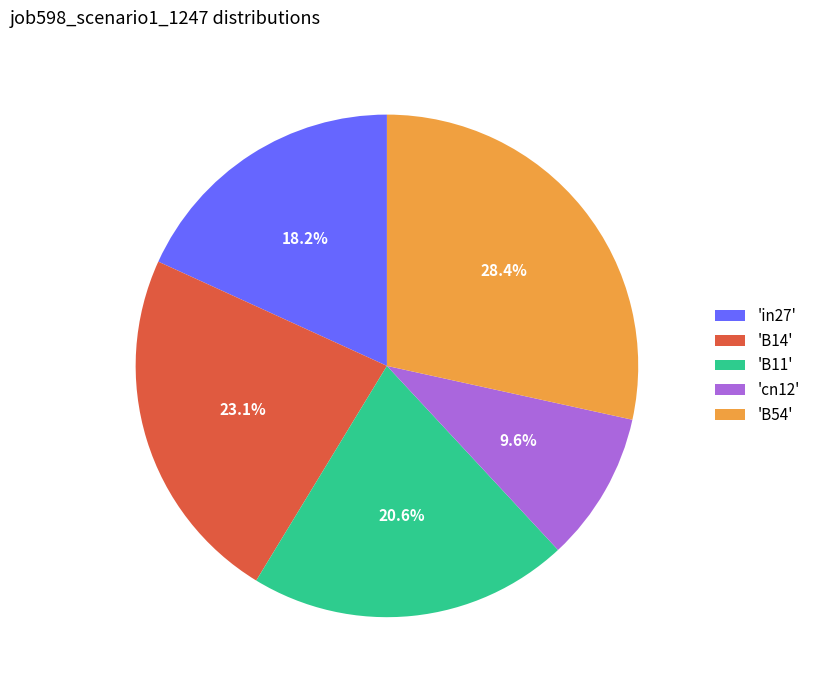

Which slice is the smallest?

'cn12'